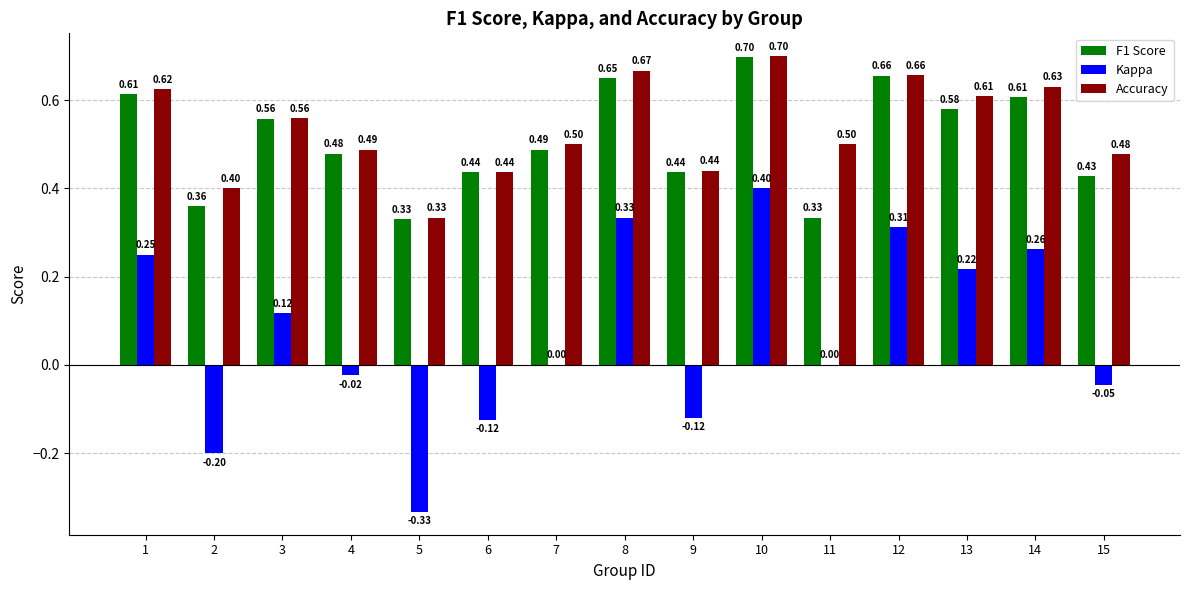

Between 3 and 12, which series saw the biggest shift?

Kappa